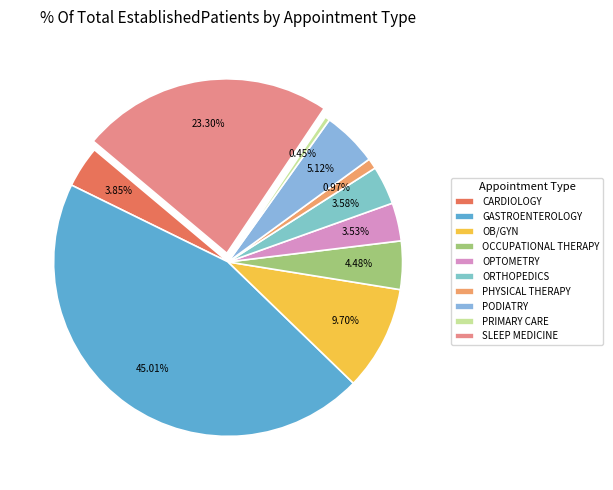

Is ORTHOPEDICS the majority of the pie?

No